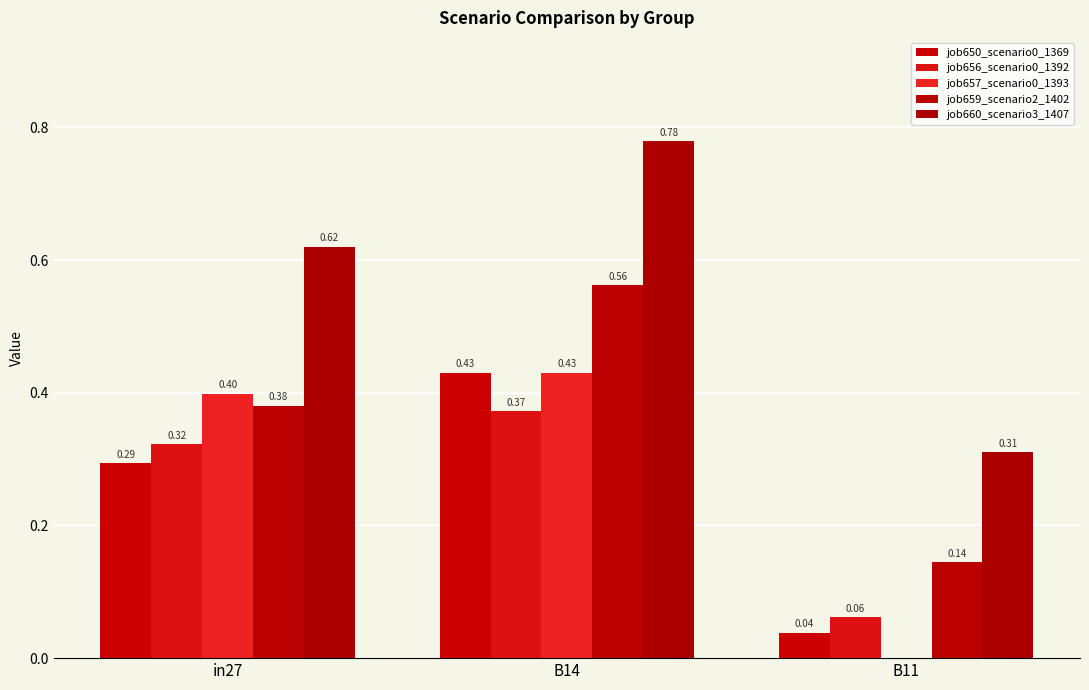

Which series changed the most between B14 and B11?

job660_scenario3_1407